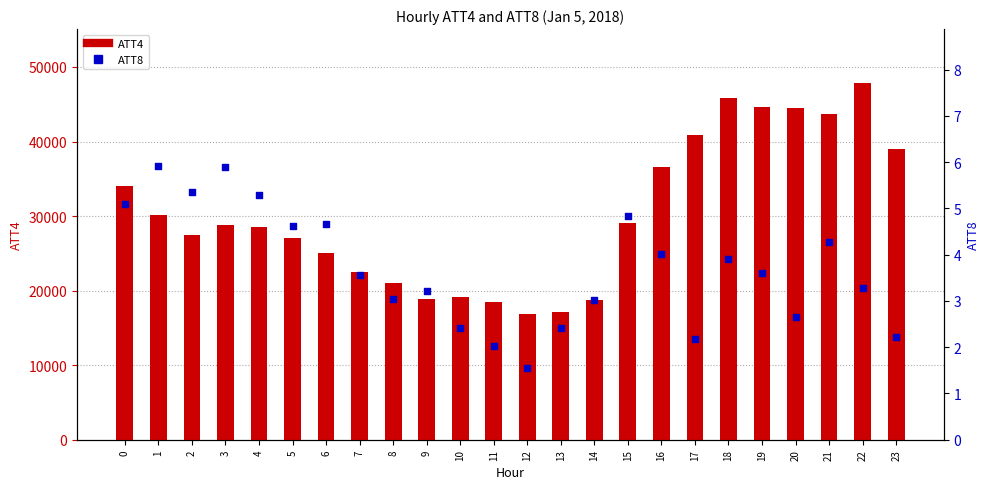

Which series has the widest spread of Y values?

ATT4